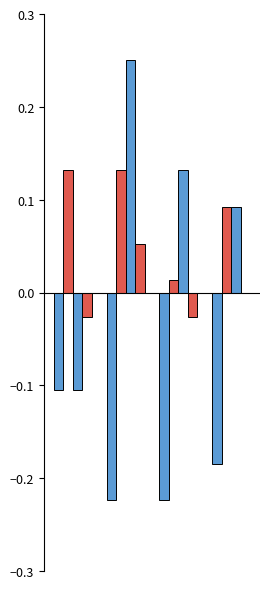

Count the number of categories in the chart.

4